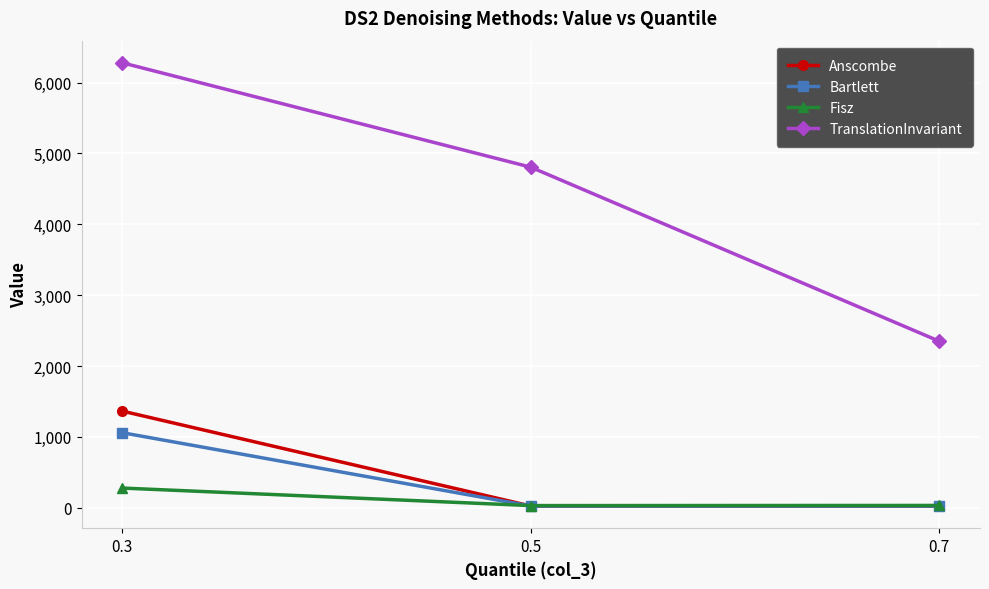

Which label corresponds to the largest value in the chart?

0.3